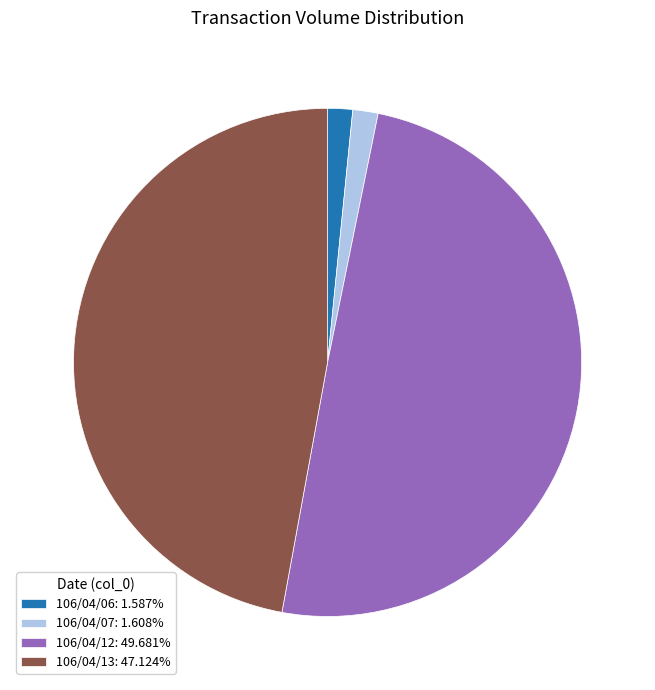

Does 106/04/13: 47.124% account for over 50% of the chart?

No